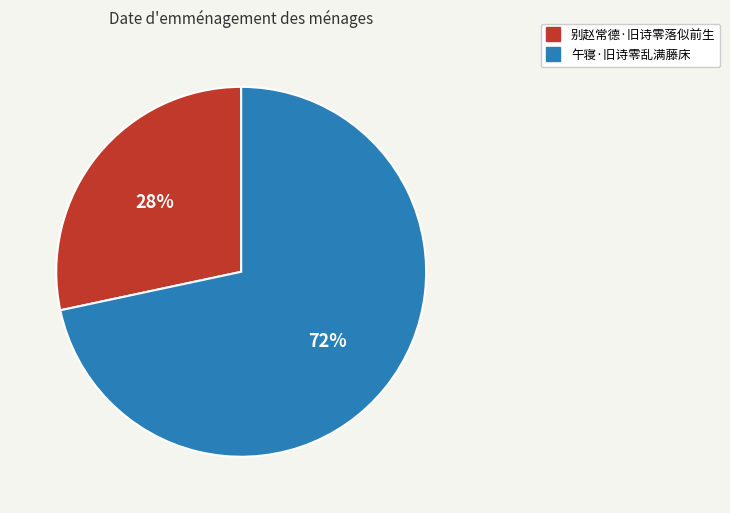

Which has a higher value, 午寝·旧诗零乱满藤床 or 别赵常德·旧诗零落似前生?

午寝·旧诗零乱满藤床